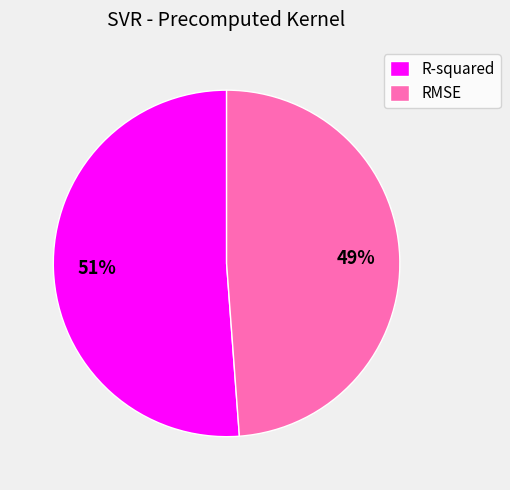

Combined, do RMSE and R-squared account for over 50%?

Yes